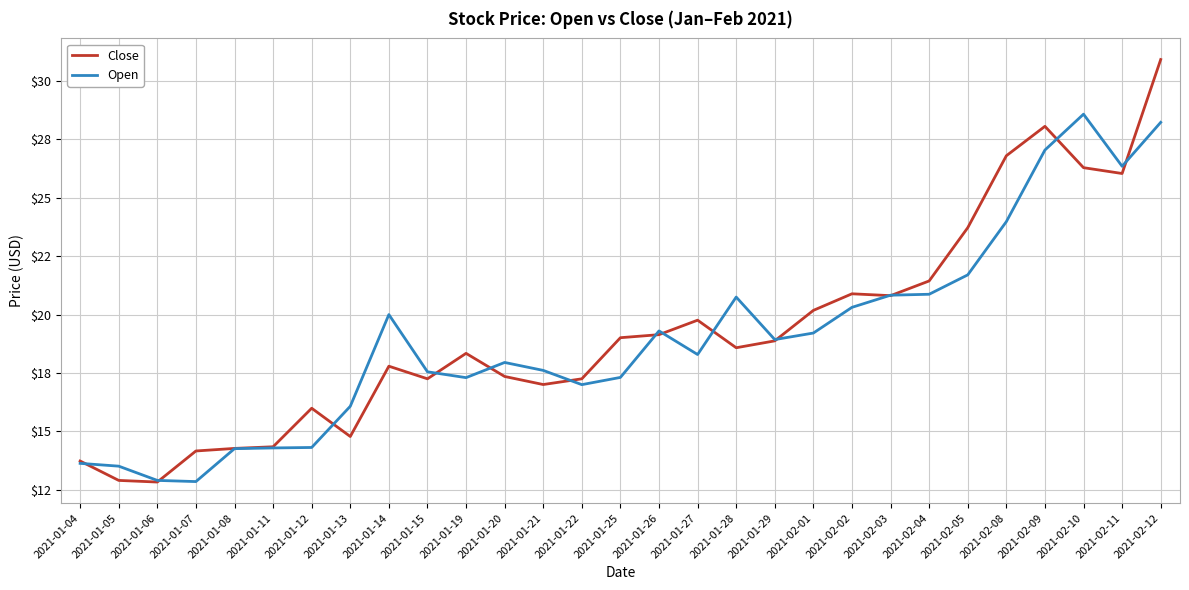

Does the chart display data point markers on the line(s)?

No